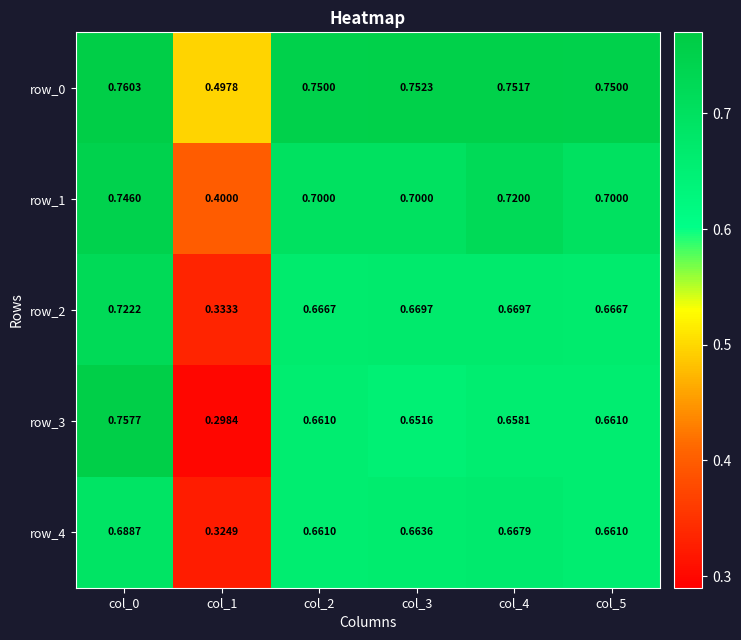

Is the value of row_2 at col_1 greater than the value of row_4 at col_5?

No